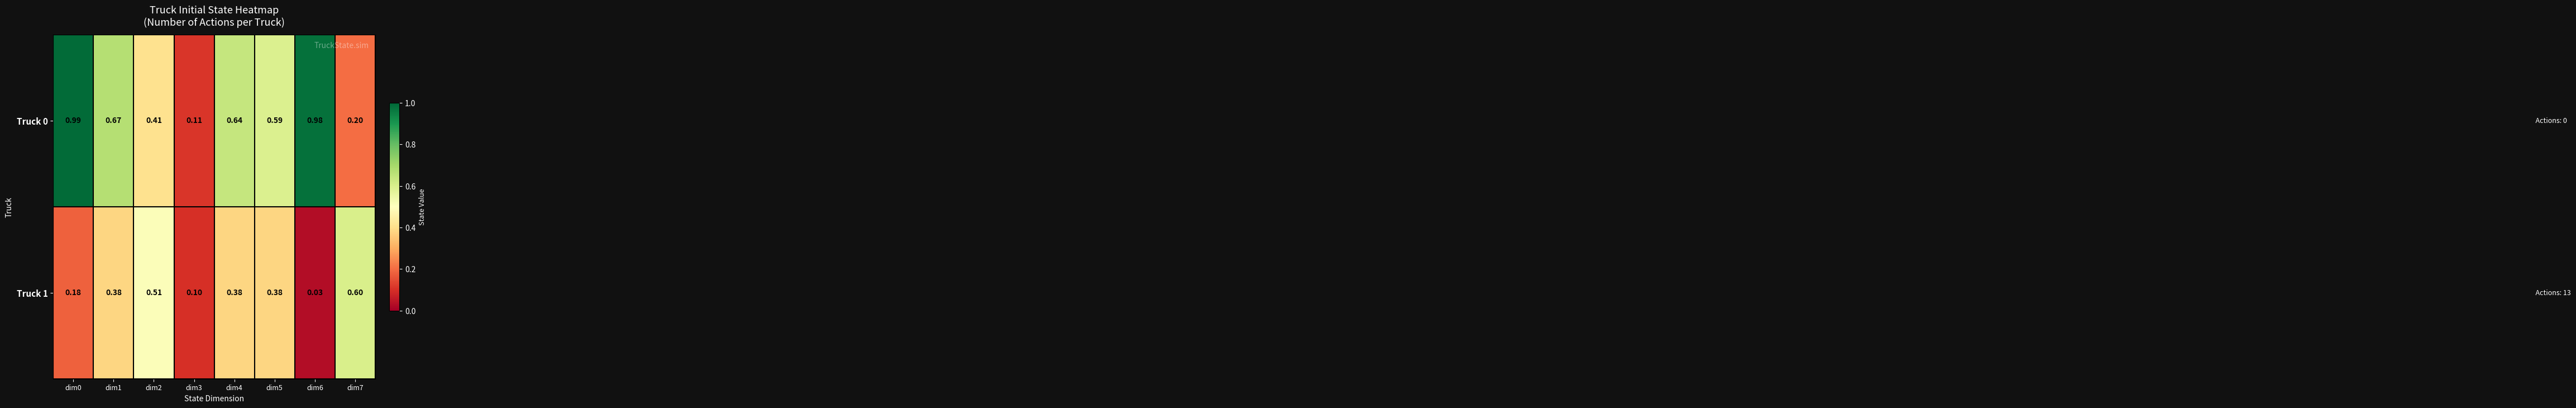

Is the value of Truck 1 at dim4 greater than the value of Truck 0 at dim6?

No